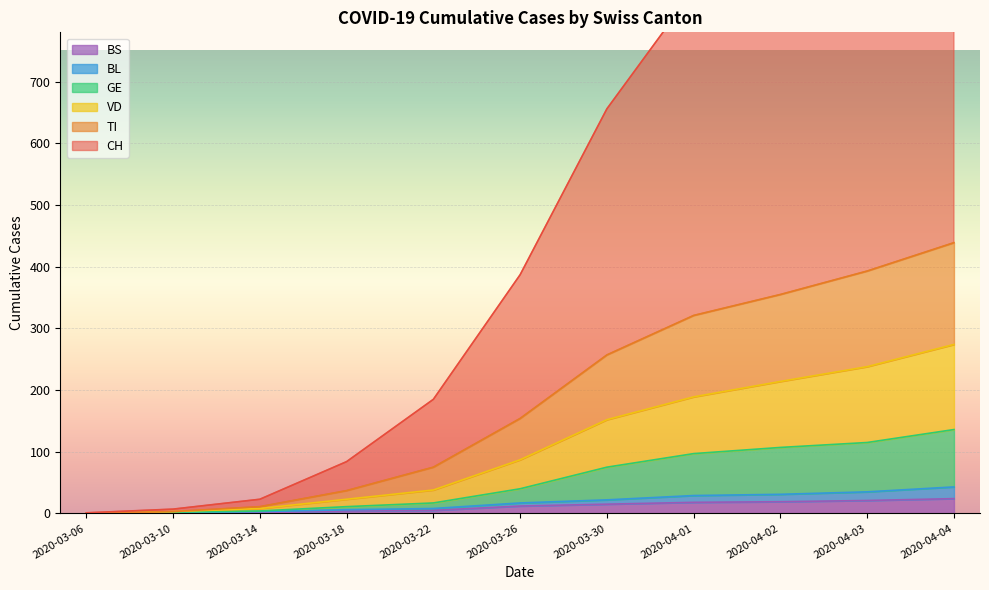

What is the value of the CH point at the 9th from the left?

935